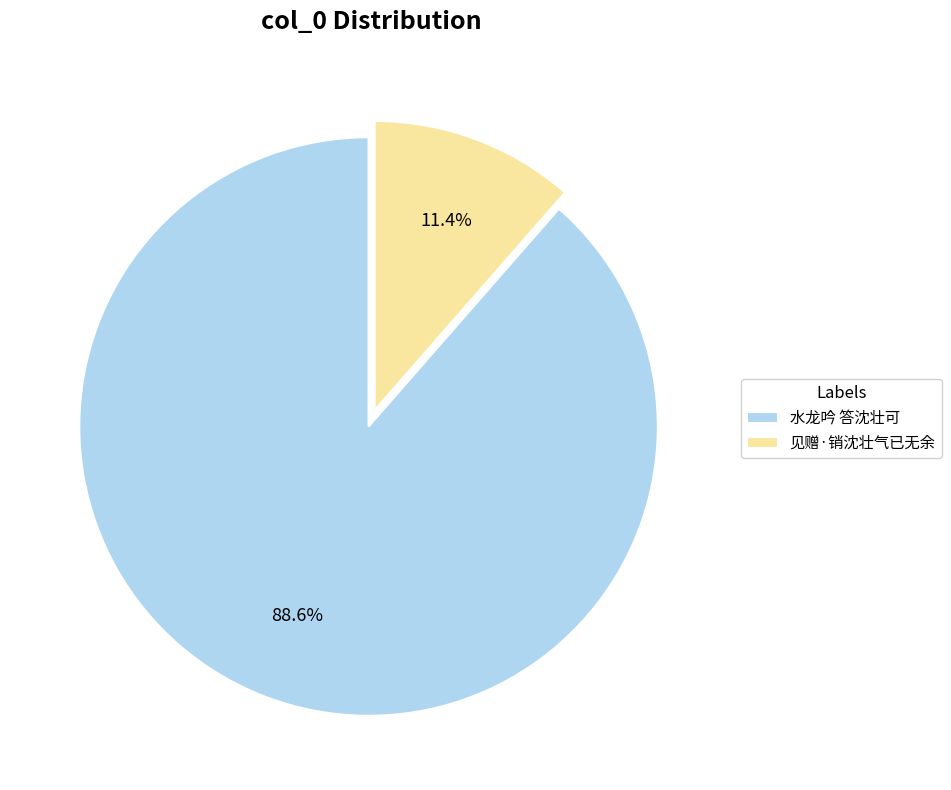

Is it true that 见赠·销沈壮气已无余 is 1% of the pie?

False